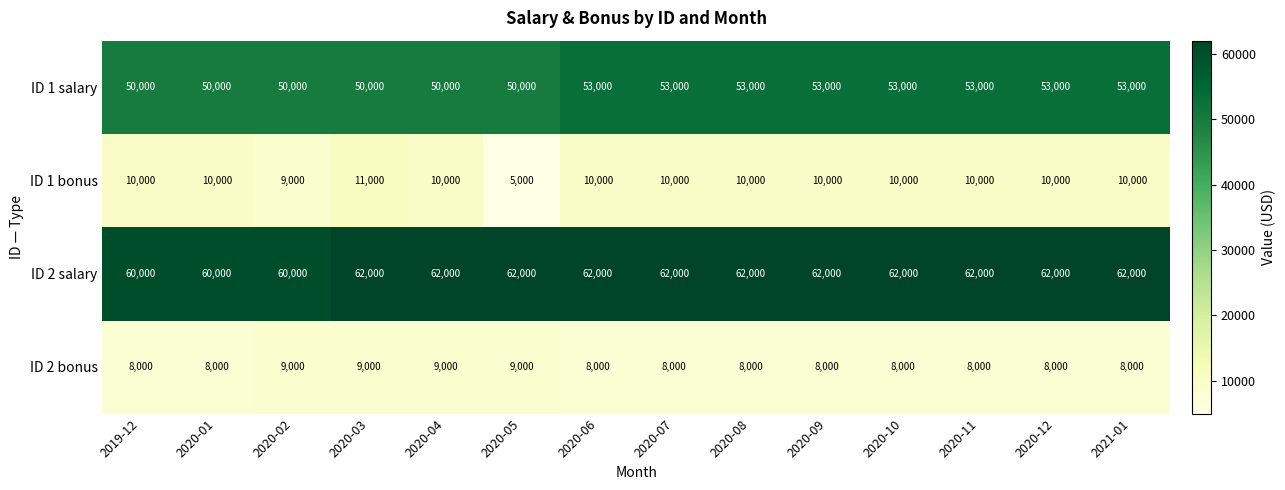

True or false: ID 1 bonus has a value of 5000 at 2020-05.

True